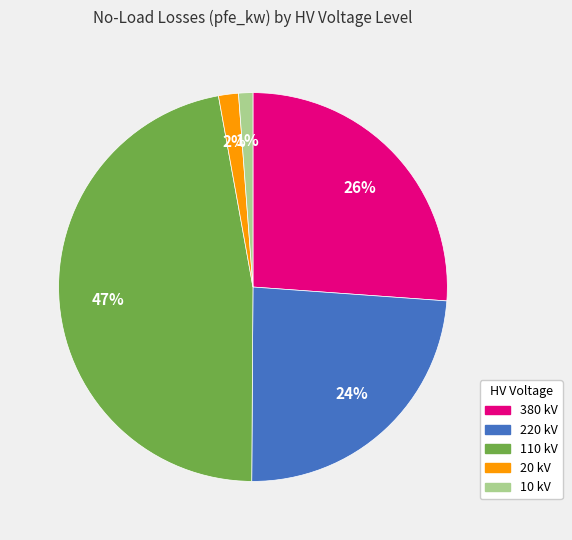

To the nearest percent, what is the average slice percentage?

20%